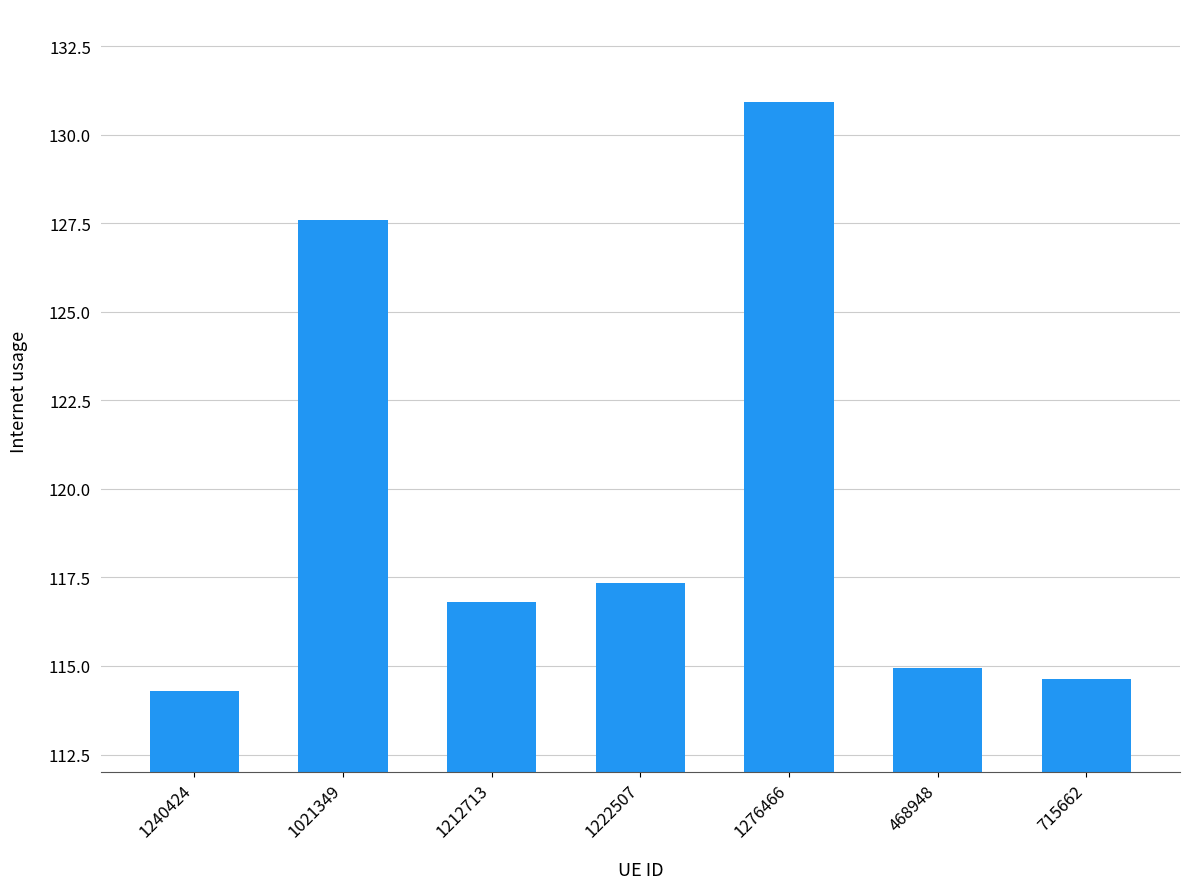

What is the difference between the maximum and second lowest values?

16.3